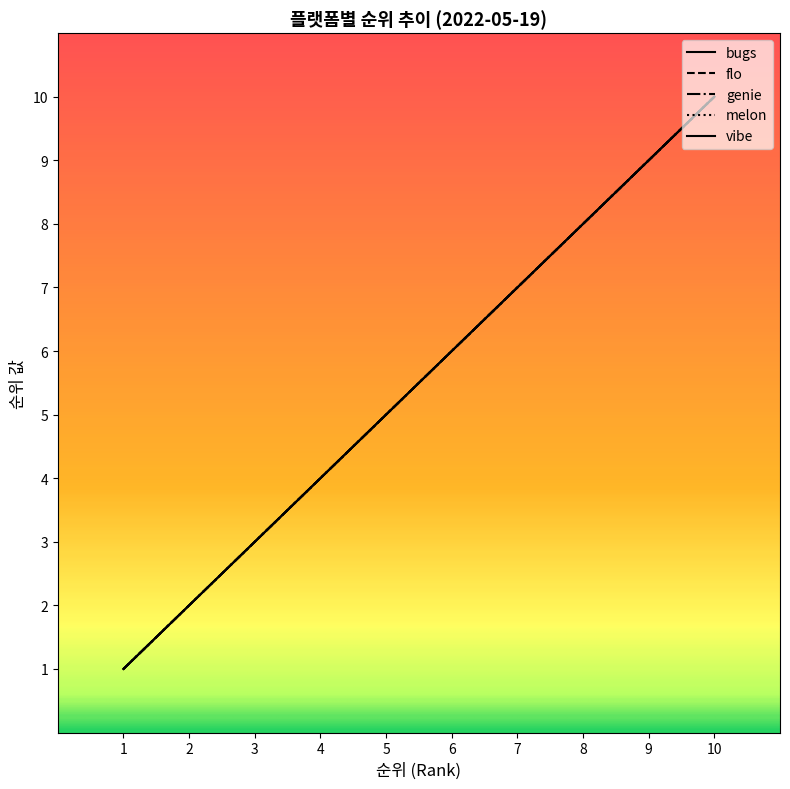

How many flo values are between 3 and 8?

6